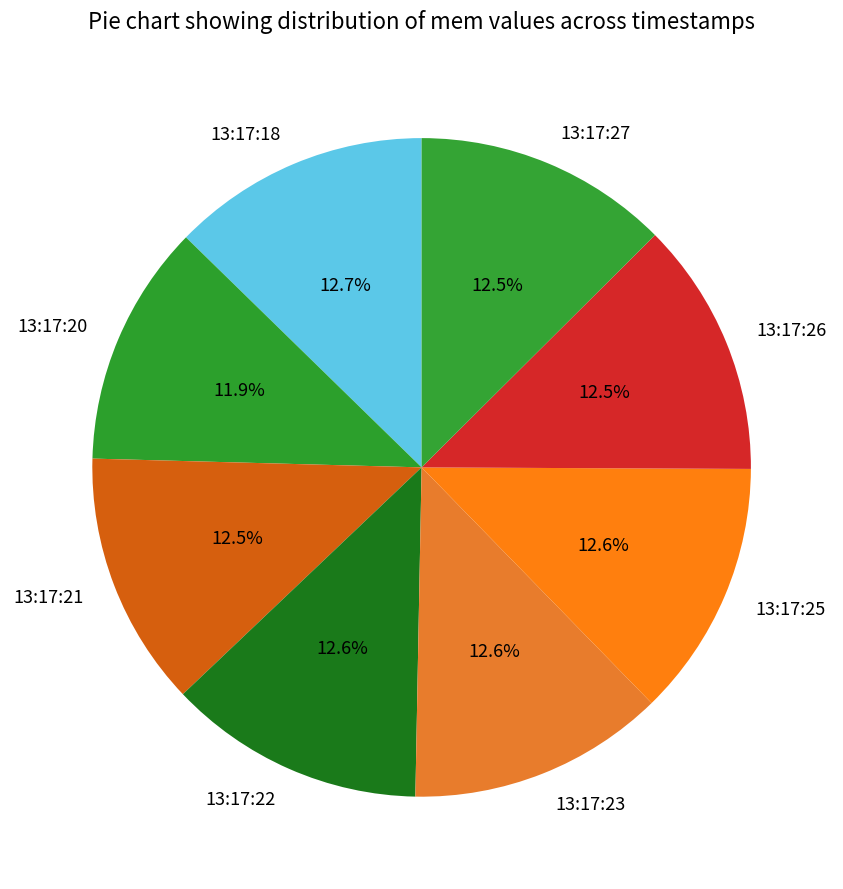

Count the number of slices in the pie.

8